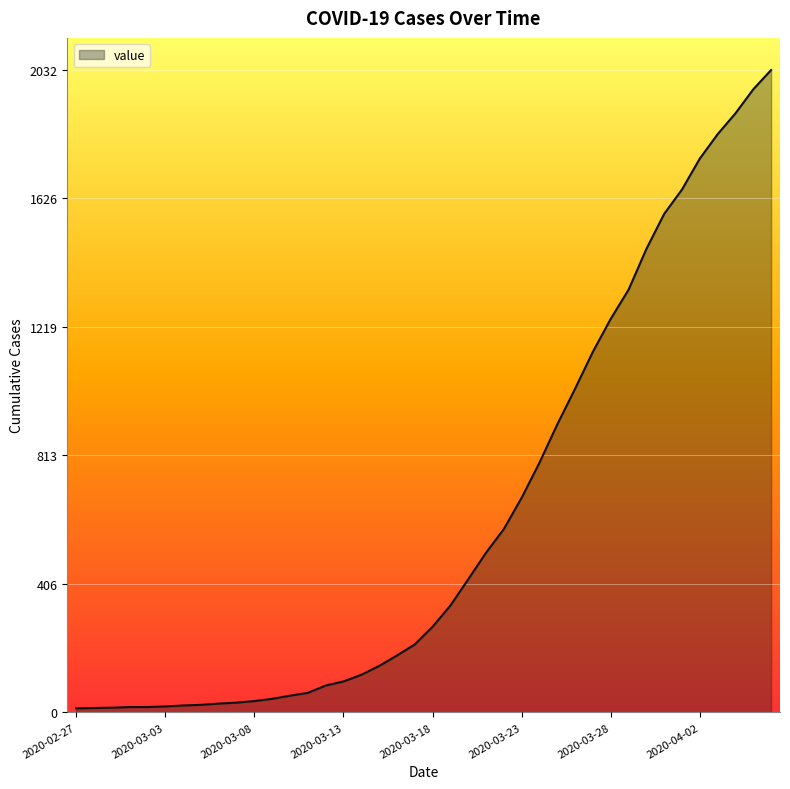

What is the difference between the maximum and minimum values?

2019